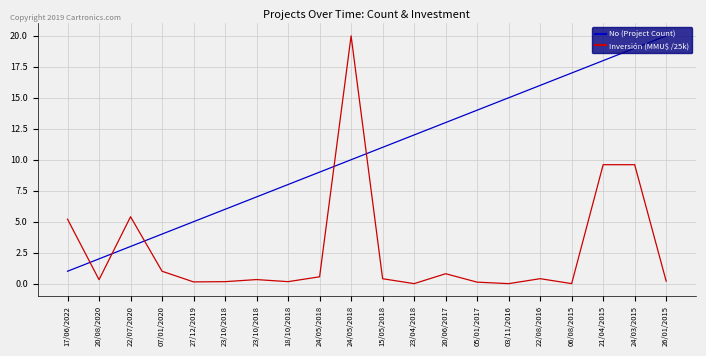

What are all the series names shown in the legend?

No (Project Count), Inversión (MMU$ /25k)